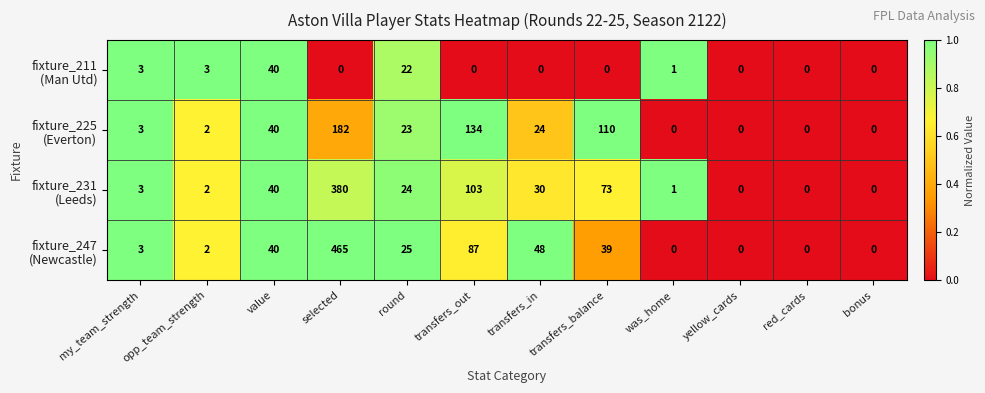

What is the spread (max minus min) of values at selected?

465